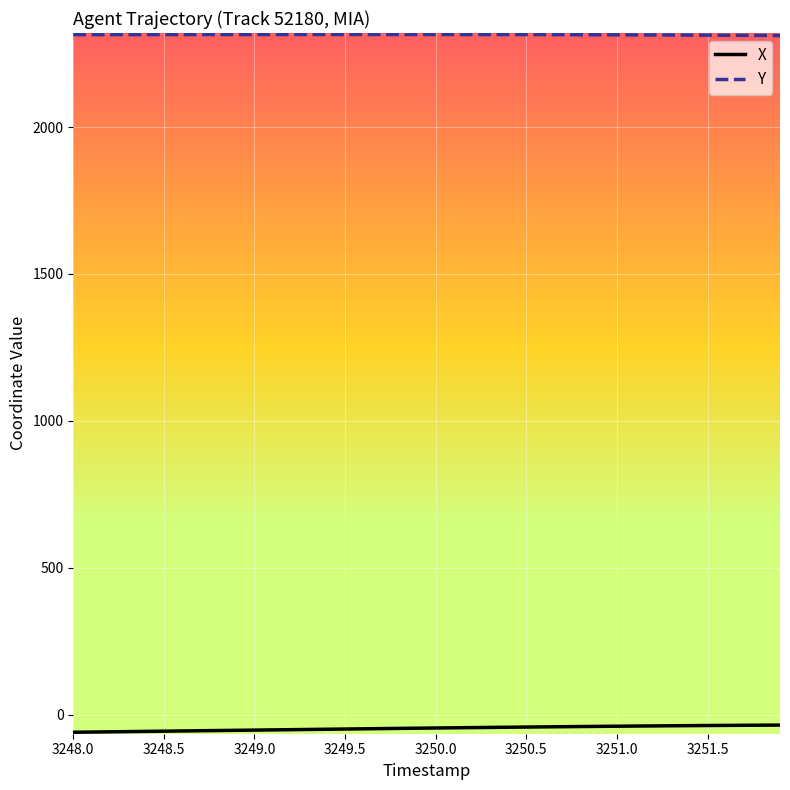

List the series in order of their peak value, lowest first.

X, Y